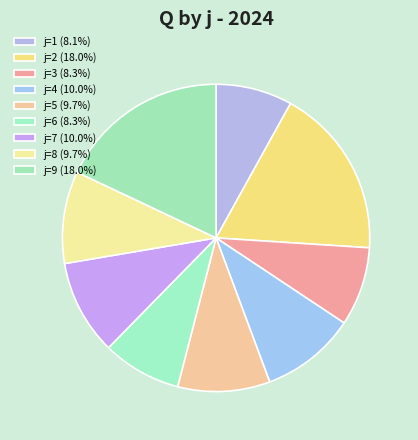

Count the number of slices in the pie.

9